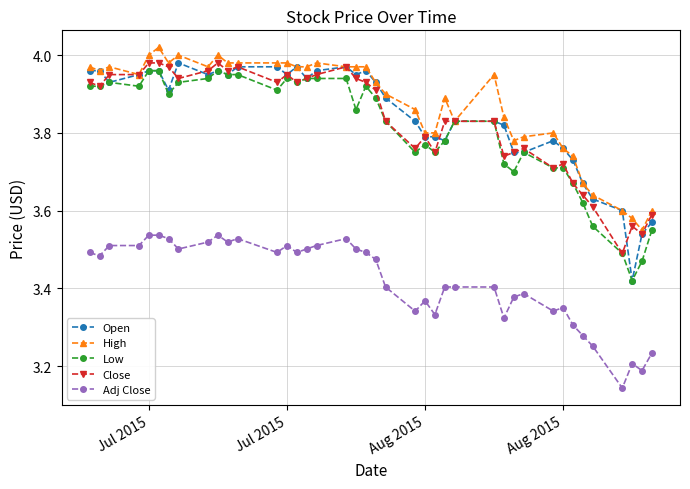

True or false: Adj Close and Low cross at least once.

False